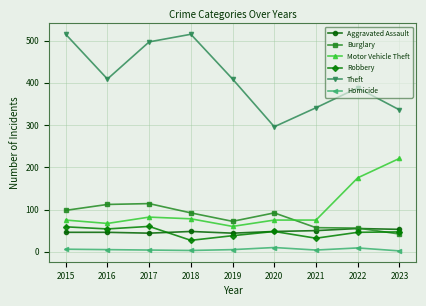

How many interior local peaks does the Theft series have?

2